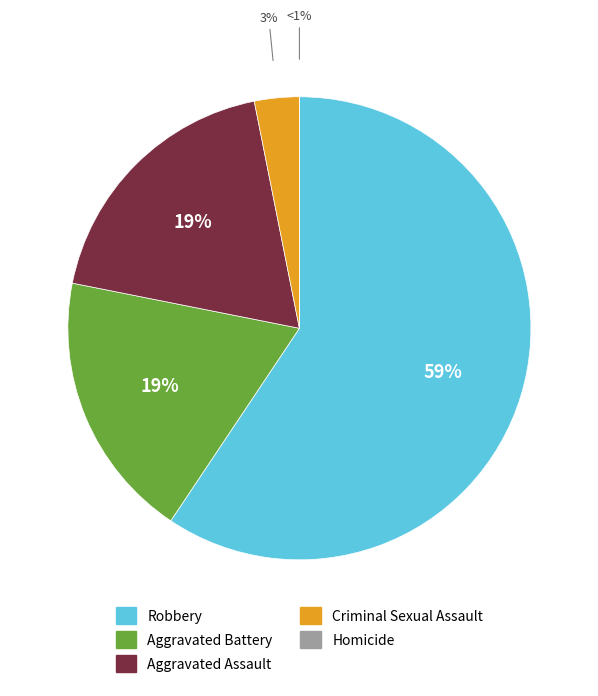

What percentage is NOT represented by Criminal Sexual Assault?

96.9%